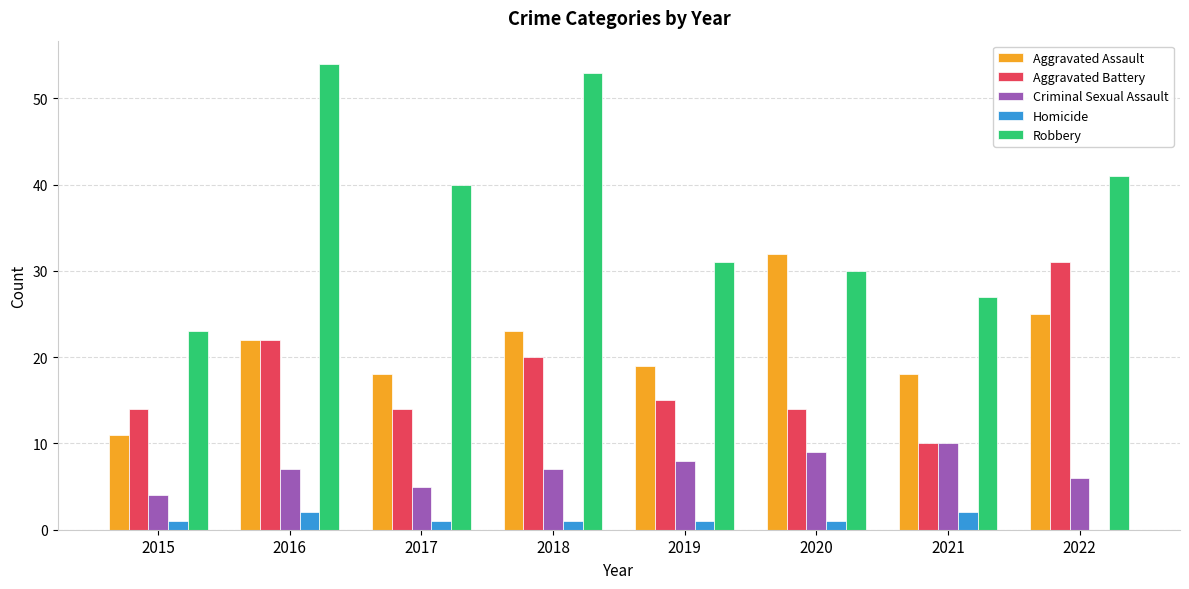

The value of Aggravated Battery at 2020 is 3. True or false?

False